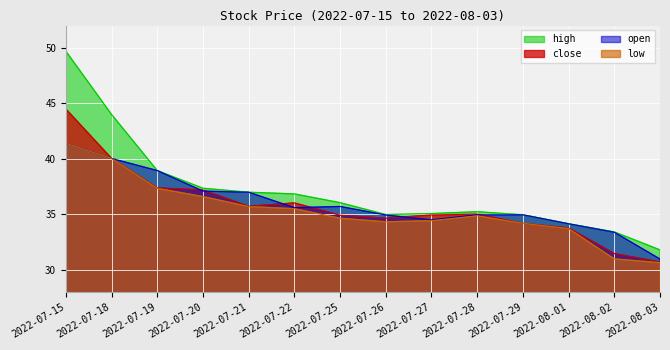

At which category does the chart reach its peak across all series?

2022-07-15